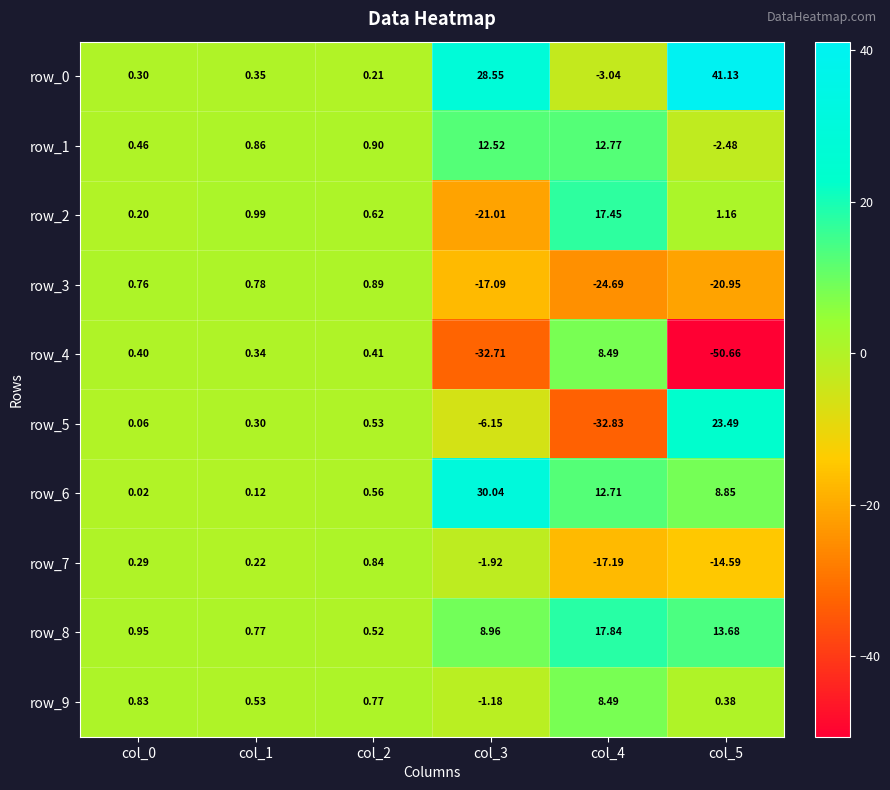

What is the minimum value for row_4?

-50.7